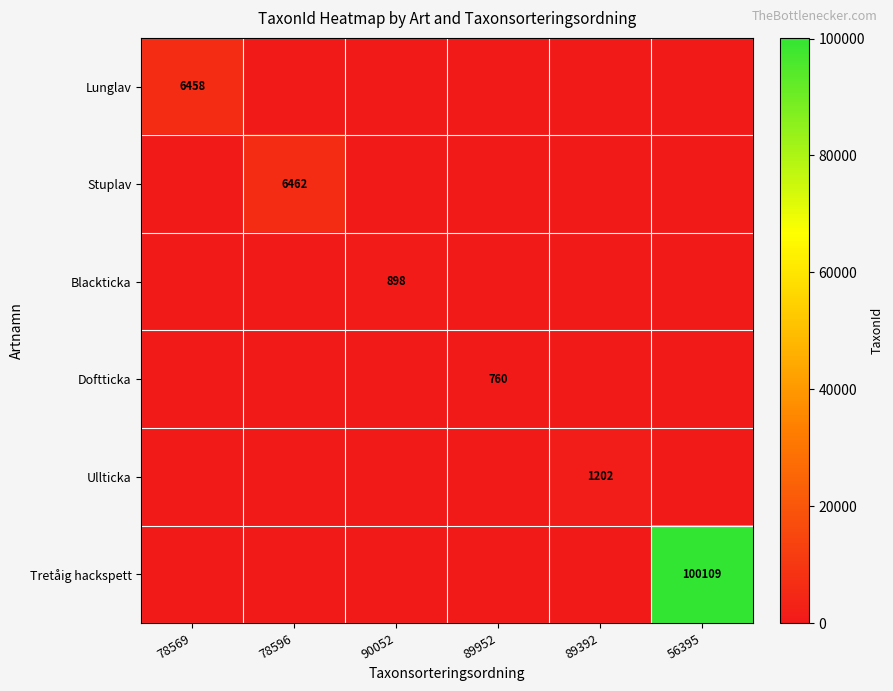

True or false: Doftticka has a value of 760 at 89952.

True